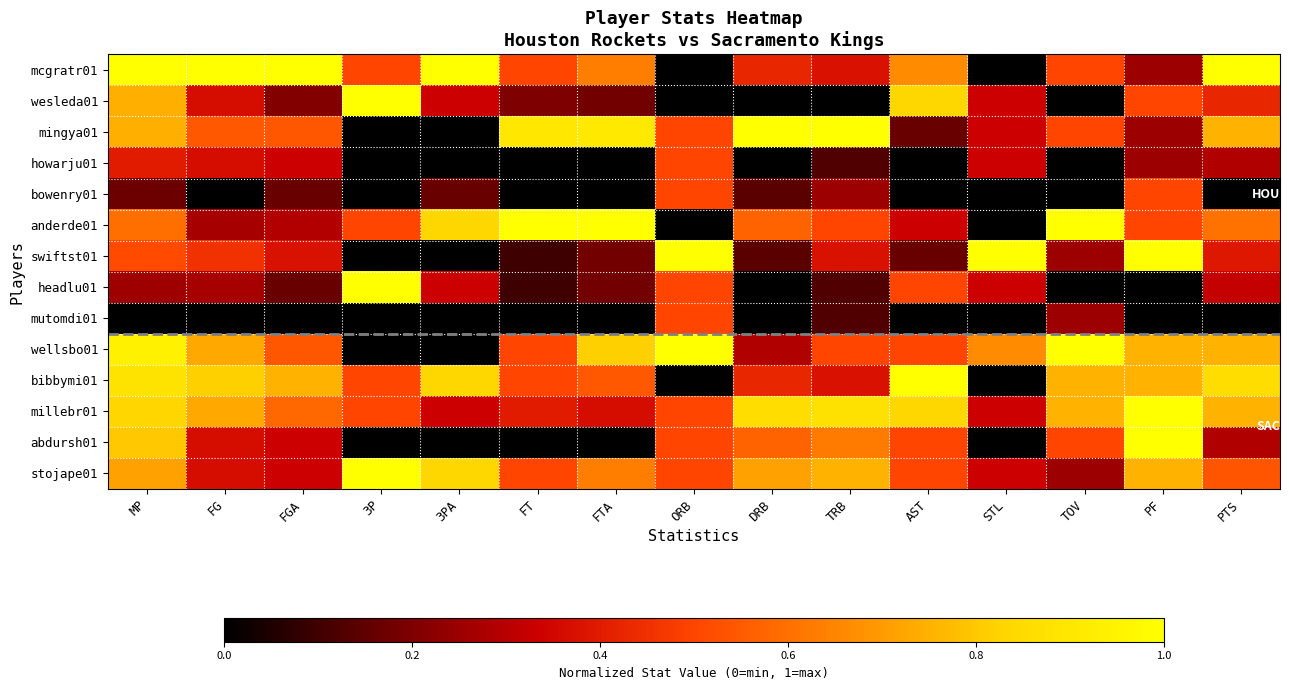

Reading left to right, transcribe all the data shown in this chart.

mcgratr01: MP=1.0	FG=1.0	FGA=1.0	3P=0.5	3PA=1.0	FT=0.5	FTA=0.6	ORB=0.0	DRB=0.4	TRB=0.4	AST=0.7	STL=0.0	TOV=0.5	PF=0.2	PTS=1.0
wesleda01: MP=0.7	FG=0.4	FGA=0.2	3P=1.0	3PA=0.3	FT=0.2	FTA=0.2	ORB=0.0	DRB=0.0	TRB=0.0	AST=0.8	STL=0.3	TOV=0.0	PF=0.5	PTS=0.4
mingya01: MP=0.7	FG=0.5	FGA=0.5	3P=0.0	3PA=0.0	FT=0.9	FTA=0.9	ORB=0.5	DRB=1.0	TRB=1.0	AST=0.2	STL=0.3	TOV=0.5	PF=0.2	PTS=0.8
howarju01: MP=0.4	FG=0.4	FGA=0.3	3P=0.0	3PA=0.0	FT=0.0	FTA=0.0	ORB=0.5	DRB=0.0	TRB=0.1	AST=0.0	STL=0.3	TOV=0.0	PF=0.2	PTS=0.3
bowenry01: MP=0.2	FG=0.0	FGA=0.2	3P=0.0	3PA=0.2	FT=0.0	FTA=0.0	ORB=0.5	DRB=0.1	TRB=0.2	AST=0.0	STL=0.0	TOV=0.0	PF=0.5	PTS=0.0
anderde01: MP=0.6	FG=0.3	FGA=0.3	3P=0.5	3PA=0.8	FT=1.0	FTA=1.0	ORB=0.0	DRB=0.6	TRB=0.5	AST=0.3	STL=0.0	TOV=1.0	PF=0.5	PTS=0.6
swiftst01: MP=0.5	FG=0.5	FGA=0.4	3P=0.0	3PA=0.0	FT=0.1	FTA=0.2	ORB=1.0	DRB=0.1	TRB=0.4	AST=0.2	STL=1.0	TOV=0.2	PF=1.0	PTS=0.4
headlu01: MP=0.3	FG=0.3	FGA=0.2	3P=1.0	3PA=0.3	FT=0.1	FTA=0.2	ORB=0.5	DRB=0.0	TRB=0.1	AST=0.5	STL=0.3	TOV=0.0	PF=0.0	PTS=0.3
mutomdi01: MP=0.0	FG=0.0	FGA=0.0	3P=0.0	3PA=0.0	FT=0.0	FTA=0.0	ORB=0.5	DRB=0.0	TRB=0.1	AST=0.0	STL=0.0	TOV=0.2	PF=0.0	PTS=0.0
wellsbo01: MP=0.9	FG=0.7	FGA=0.5	3P=0.0	3PA=0.0	FT=0.5	FTA=0.8	ORB=1.0	DRB=0.3	TRB=0.5	AST=0.5	STL=0.7	TOV=1.0	PF=0.8	PTS=0.8
bibbymi01: MP=0.9	FG=0.8	FGA=0.8	3P=0.5	3PA=0.8	FT=0.5	FTA=0.5	ORB=0.0	DRB=0.4	TRB=0.4	AST=1.0	STL=0.0	TOV=0.8	PF=0.8	PTS=0.9
millebr01: MP=0.8	FG=0.7	FGA=0.6	3P=0.5	3PA=0.3	FT=0.4	FTA=0.4	ORB=0.5	DRB=0.9	TRB=0.9	AST=0.8	STL=0.3	TOV=0.8	PF=1.0	PTS=0.8
abdursh01: MP=0.8	FG=0.4	FGA=0.3	3P=0.0	3PA=0.0	FT=0.0	FTA=0.0	ORB=0.5	DRB=0.6	TRB=0.6	AST=0.5	STL=0.0	TOV=0.5	PF=1.0	PTS=0.3
stojape01: MP=0.7	FG=0.4	FGA=0.3	3P=1.0	3PA=0.8	FT=0.5	FTA=0.6	ORB=0.5	DRB=0.7	TRB=0.8	AST=0.5	STL=0.3	TOV=0.2	PF=0.8	PTS=0.5